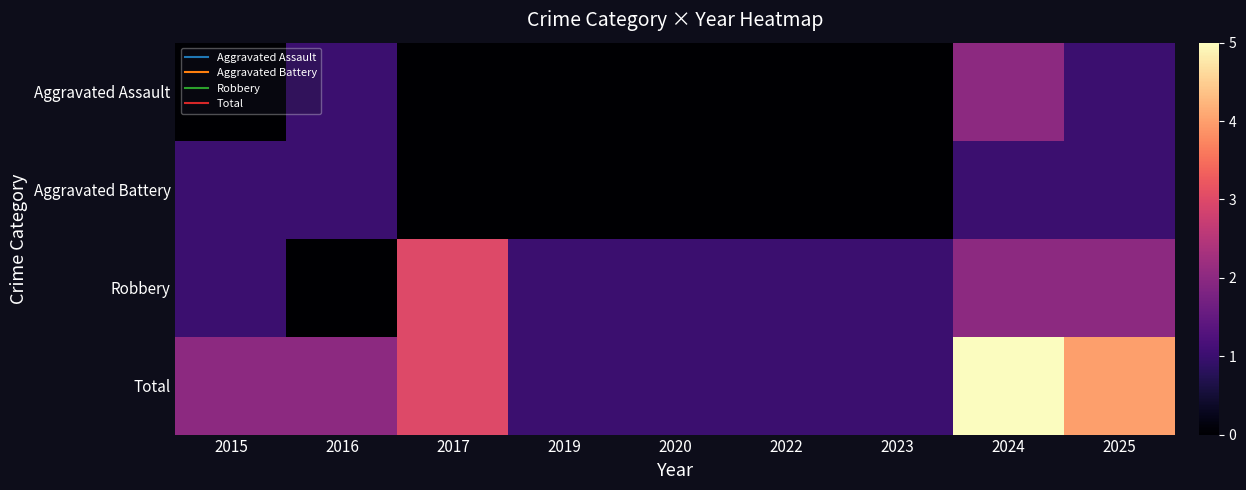

Reading left to right, transcribe all the data shown in this chart.

Aggravated Assault: 2015=0	2016=1	2017=0	2019=0	2020=0	2022=0	2023=0	2024=2	2025=1
Aggravated Battery: 2015=1	2016=1	2017=0	2019=0	2020=0	2022=0	2023=0	2024=1	2025=1
Robbery: 2015=1	2016=0	2017=3	2019=1	2020=1	2022=1	2023=1	2024=2	2025=2
Total: 2015=2	2016=2	2017=3	2019=1	2020=1	2022=1	2023=1	2024=5	2025=4